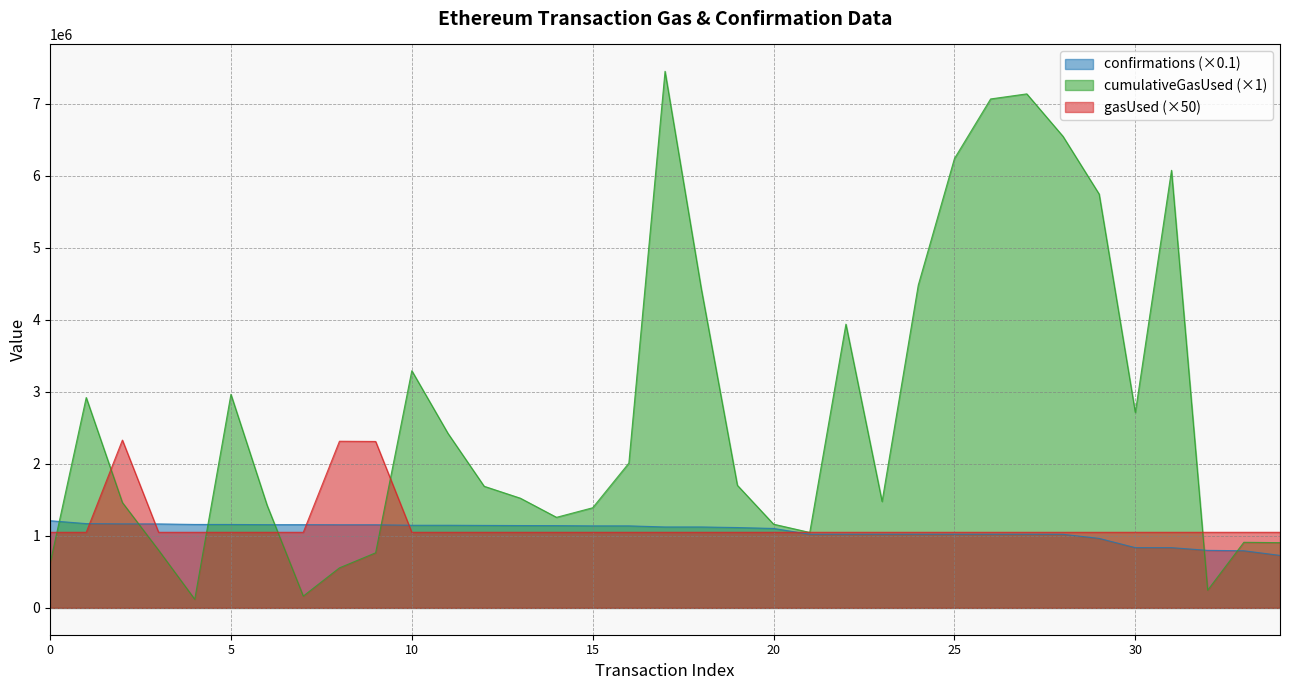

Where is gasUsed nearest to the value 1690425?

9